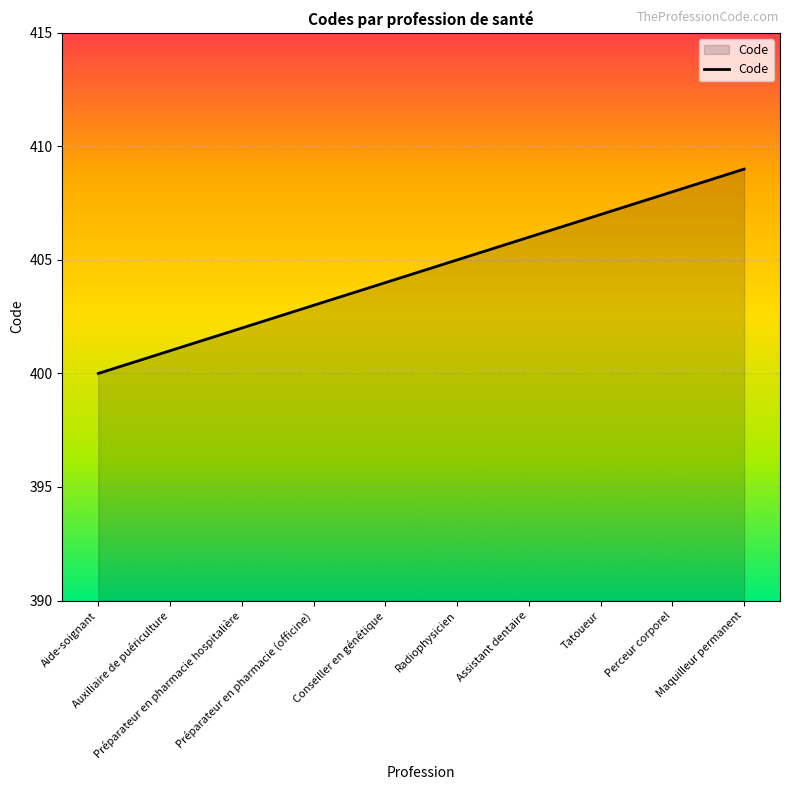

What is the difference between the maximum and minimum values?

9